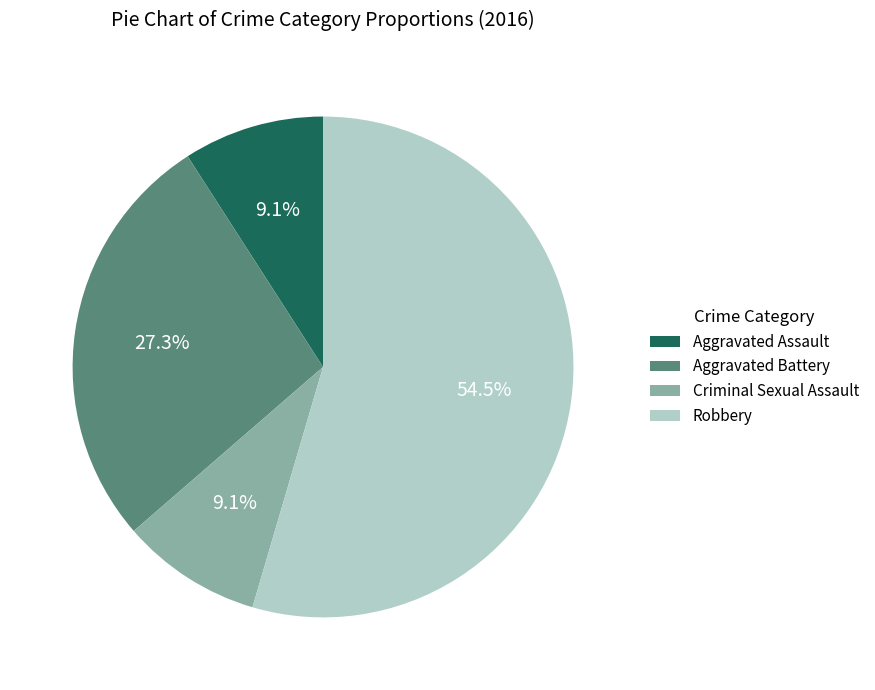

Which has a higher value, Aggravated Battery or Robbery?

Robbery